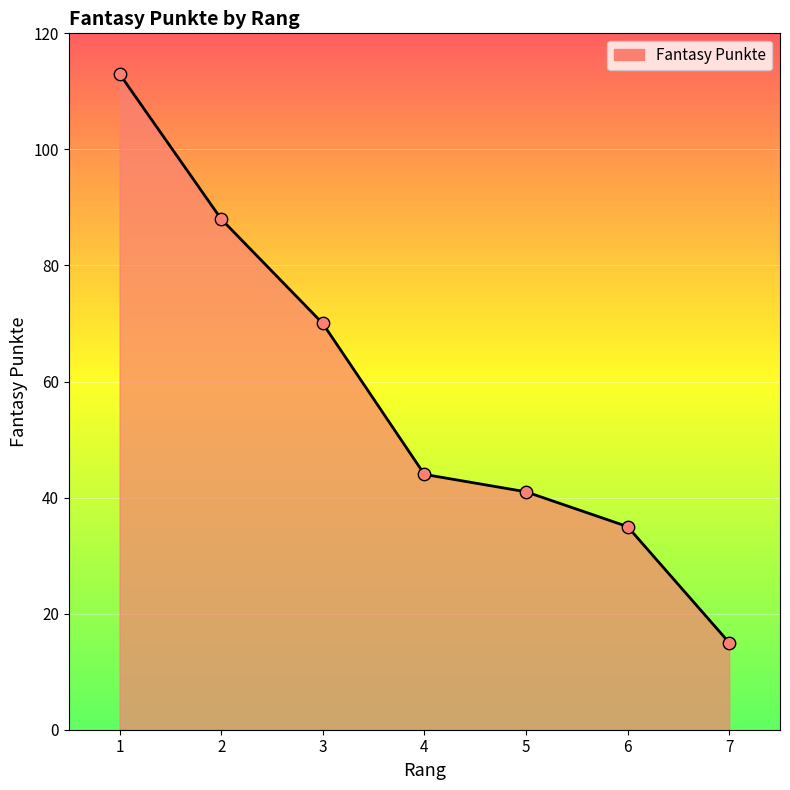

Approximately how many times larger is the value at 3 compared to 1?

0.6